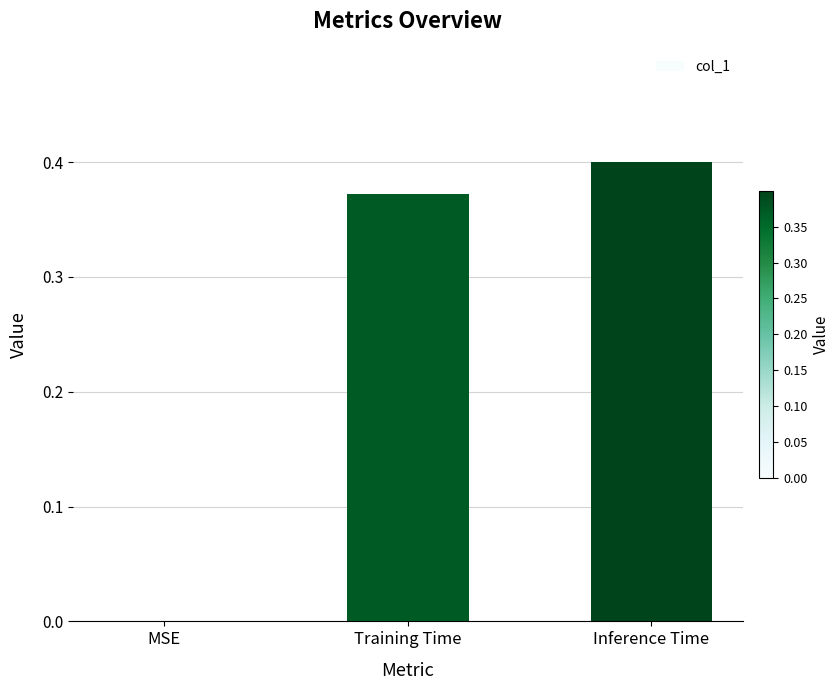

At which category does the chart reach its peak across all series?

Inference Time